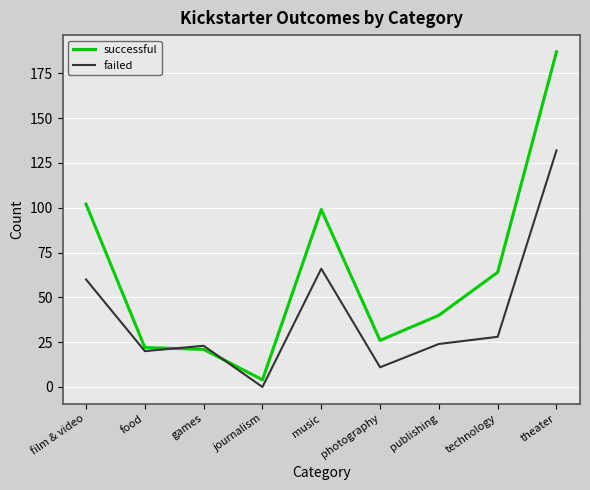

Which series has the largest total across all categories?

successful